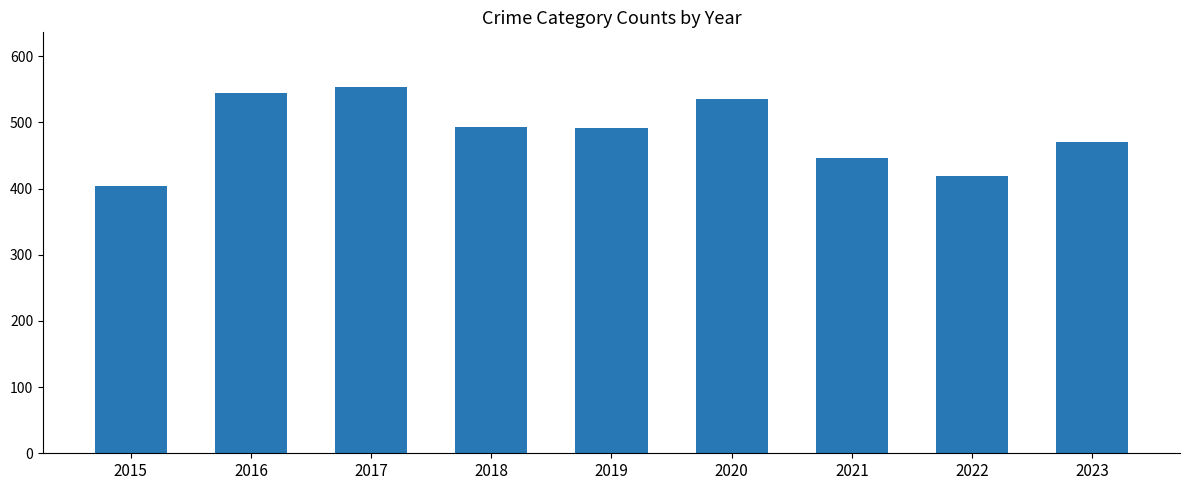

What is the value of the 1st bar from the left?

404